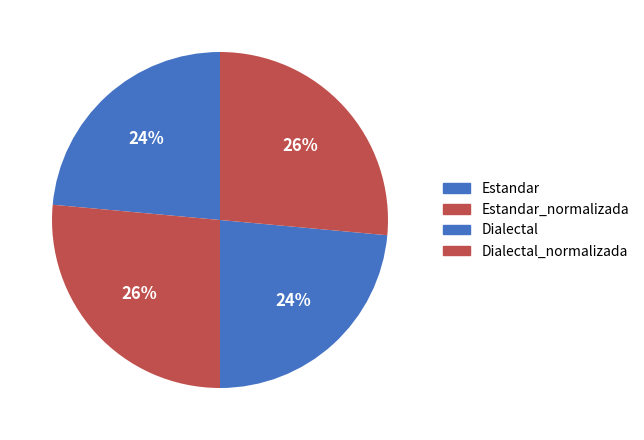

The Dialectal slice represents 34% of the pie. True or false?

False